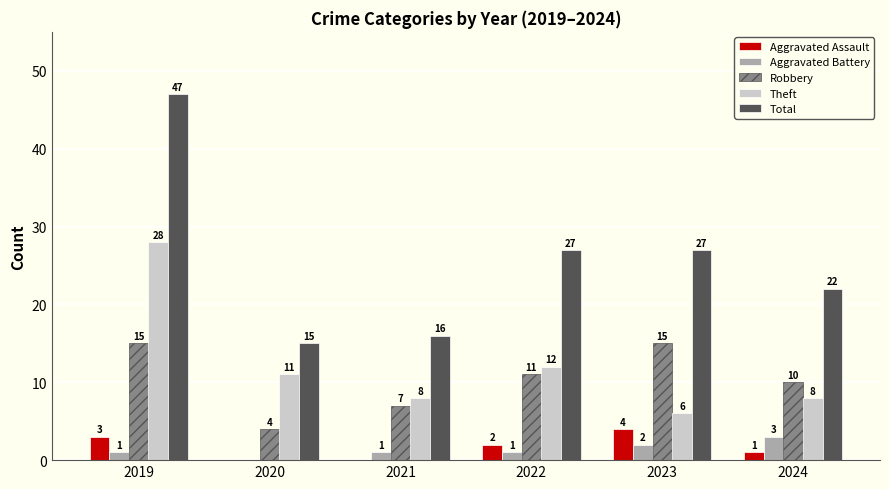

What is the approximate value of Robbery at 2024?

10